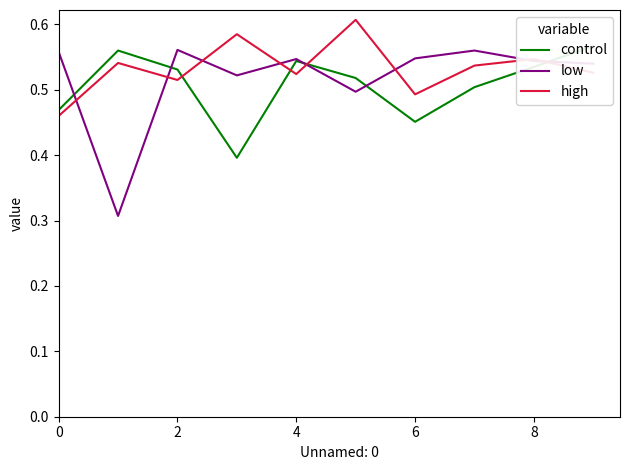

How many interior local valleys does the control series have?

2